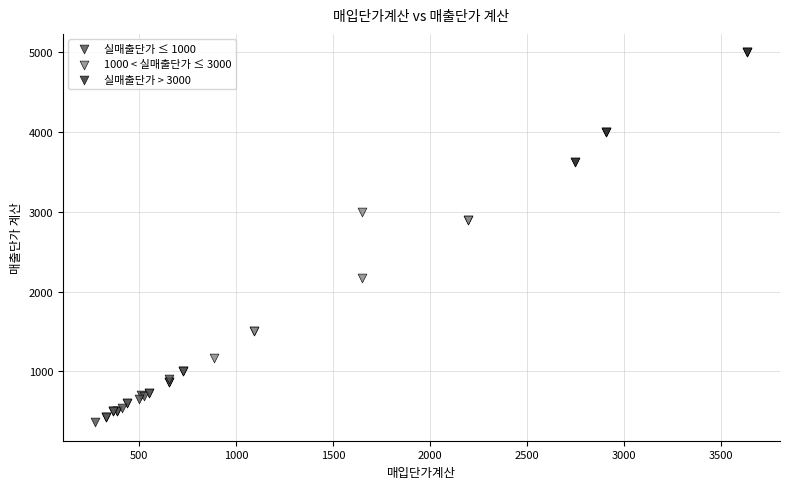

Which series has the largest Y range (max minus min)?

1000 < 실매출단가 ≤ 3000